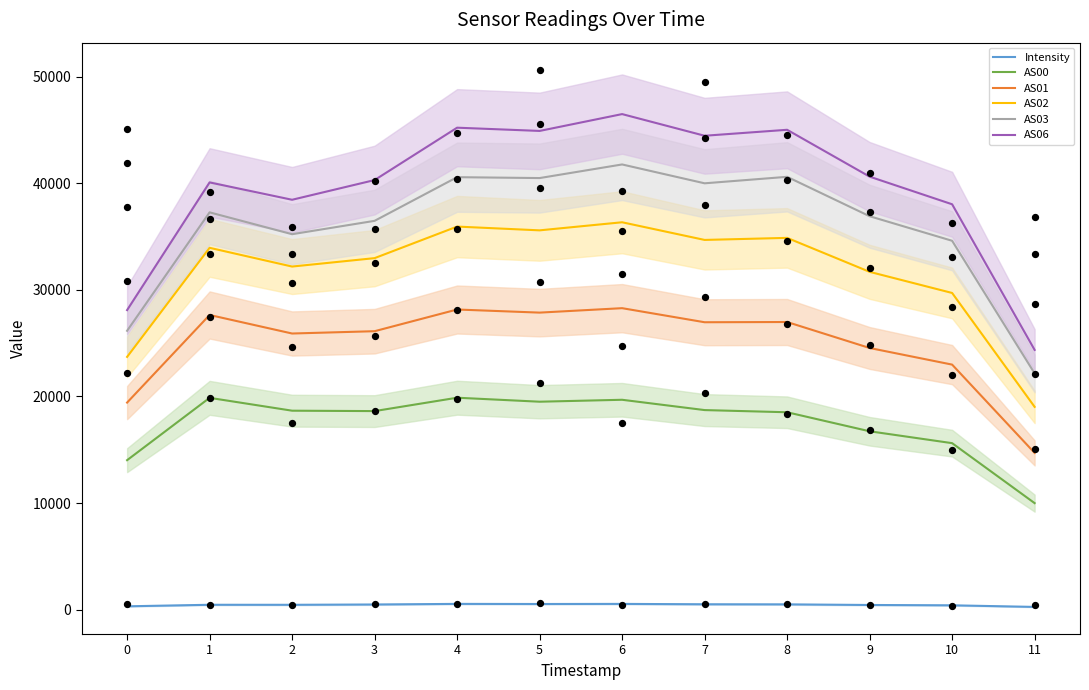

Which series reaches the minimum Y coordinate?

Intensity